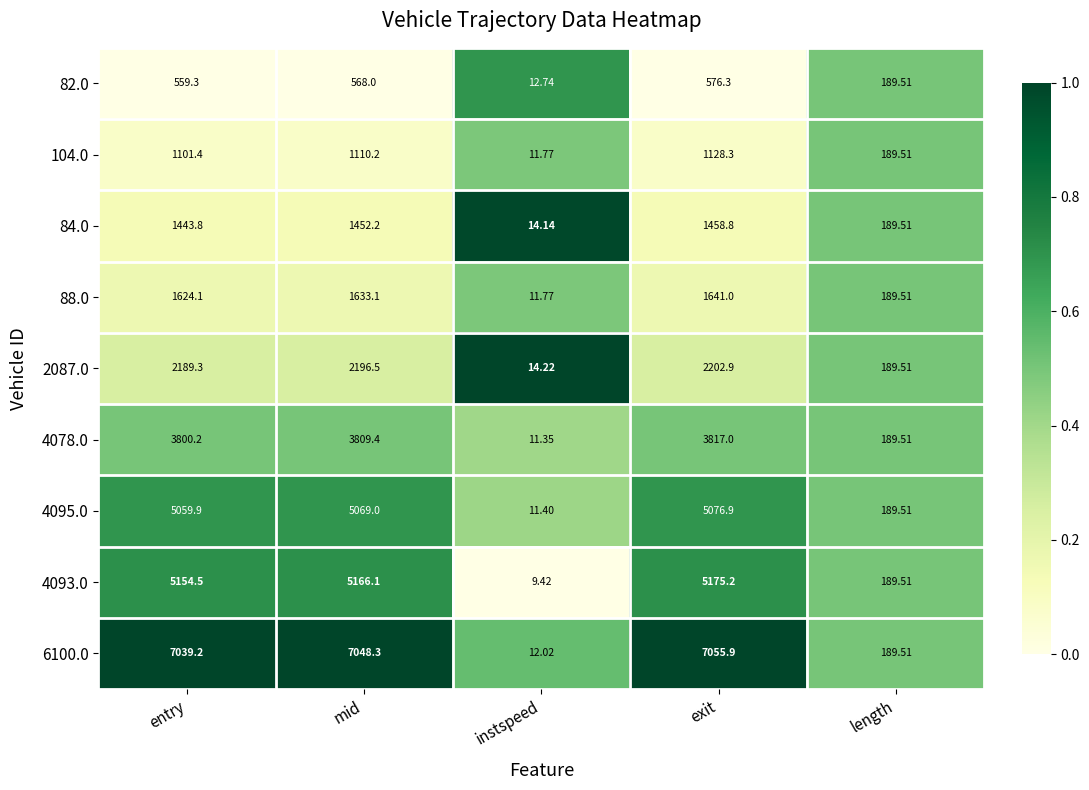

At mid, list the series in order from smallest to largest.

82.0, 104.0, 84.0, 88.0, 2087.0, 4078.0, 4095.0, 4093.0, 6100.0